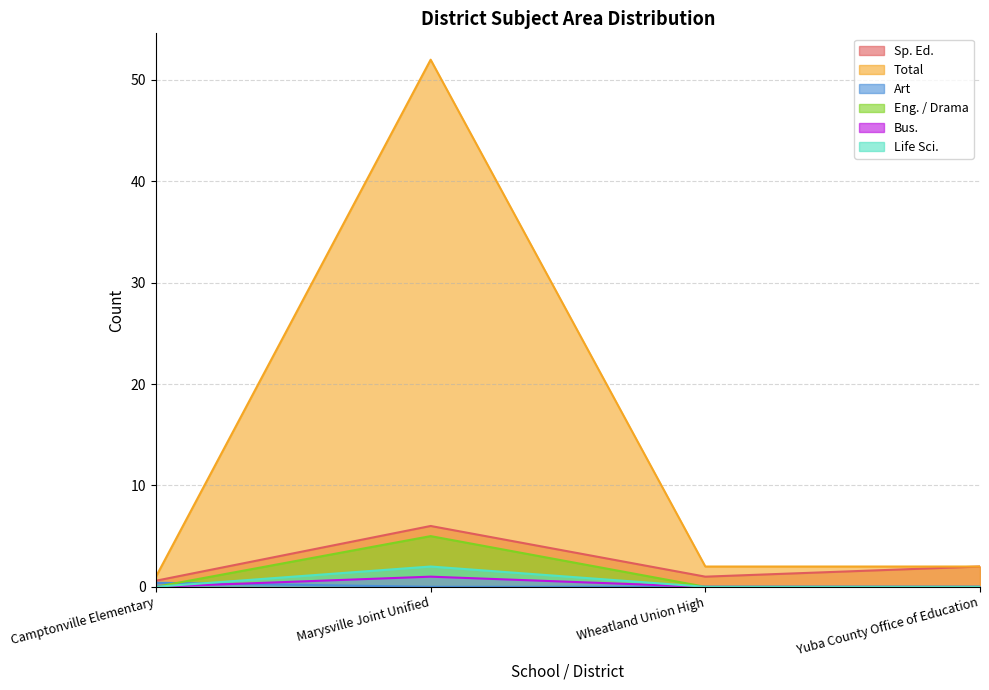

At which label does Total first exceed 2?

Marysville Joint Unified